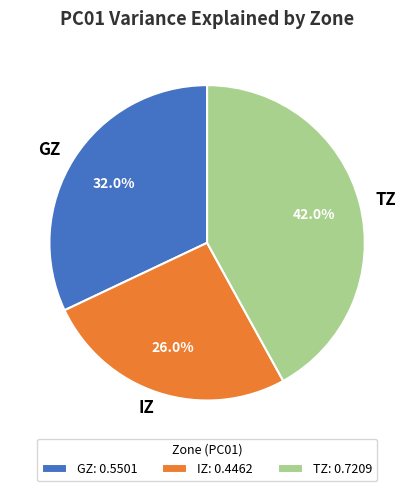

What percentage is NOT represented by TZ?

58.0%